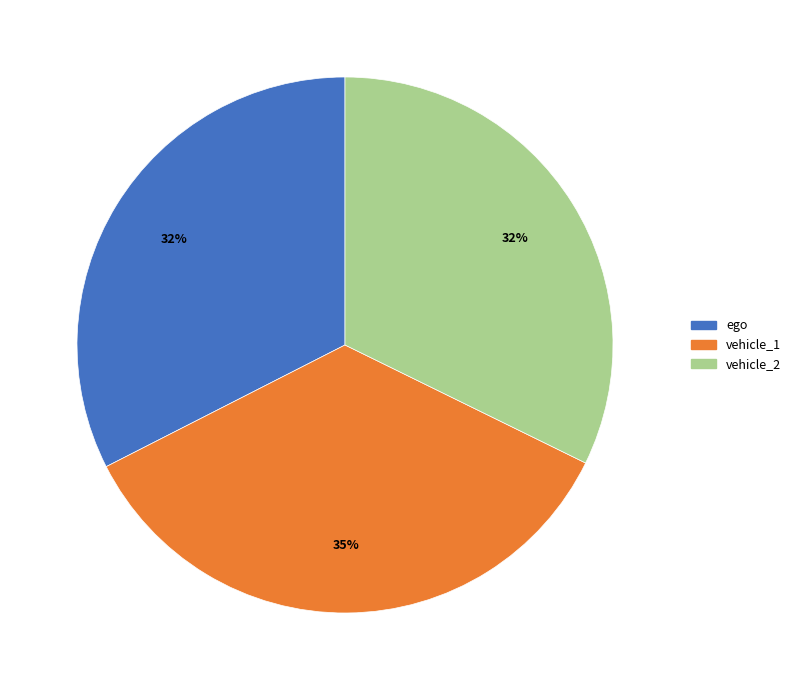

Do ego and vehicle_2 together represent more than half of the pie?

Yes